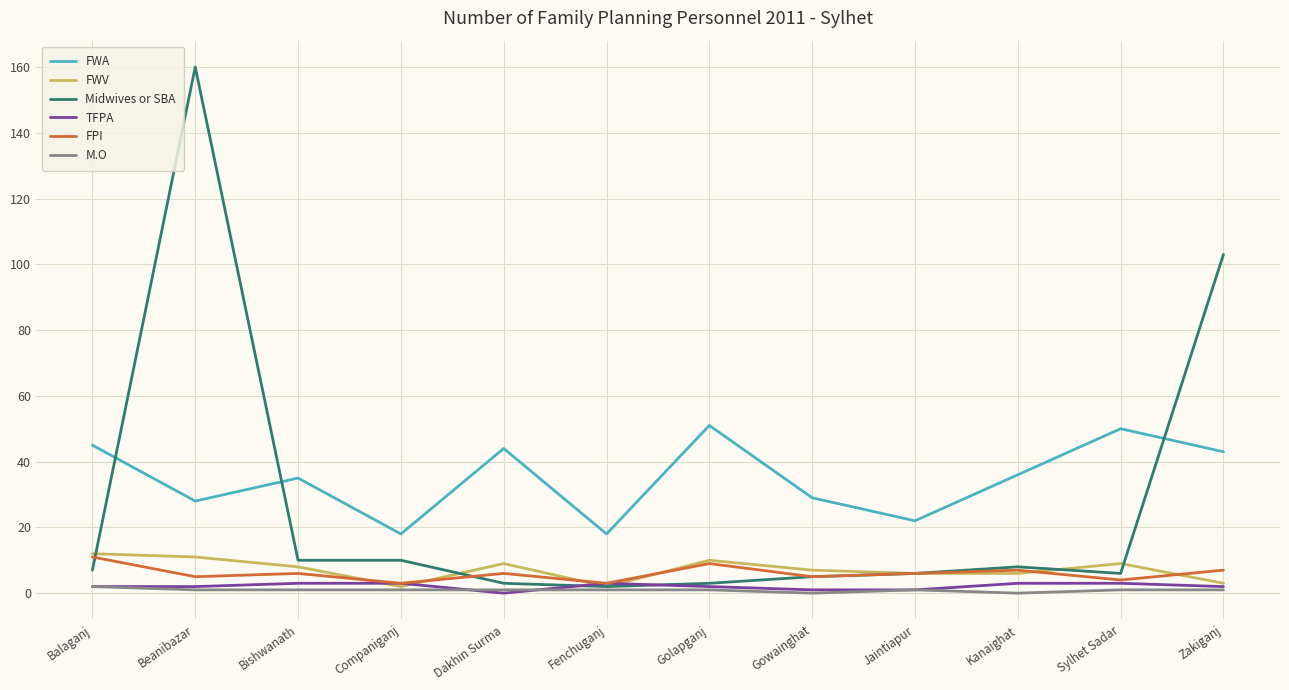

How many times do FWA and Midwives or SBA cross each other?

3